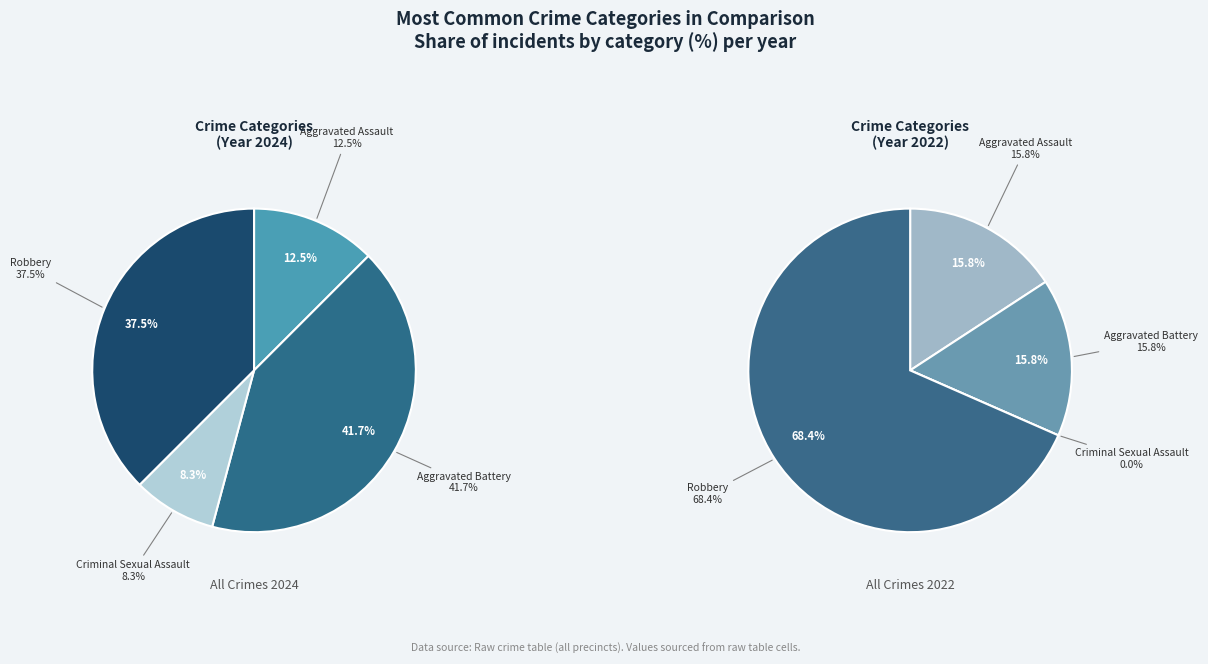

Is there a majority slice in this chart?

No